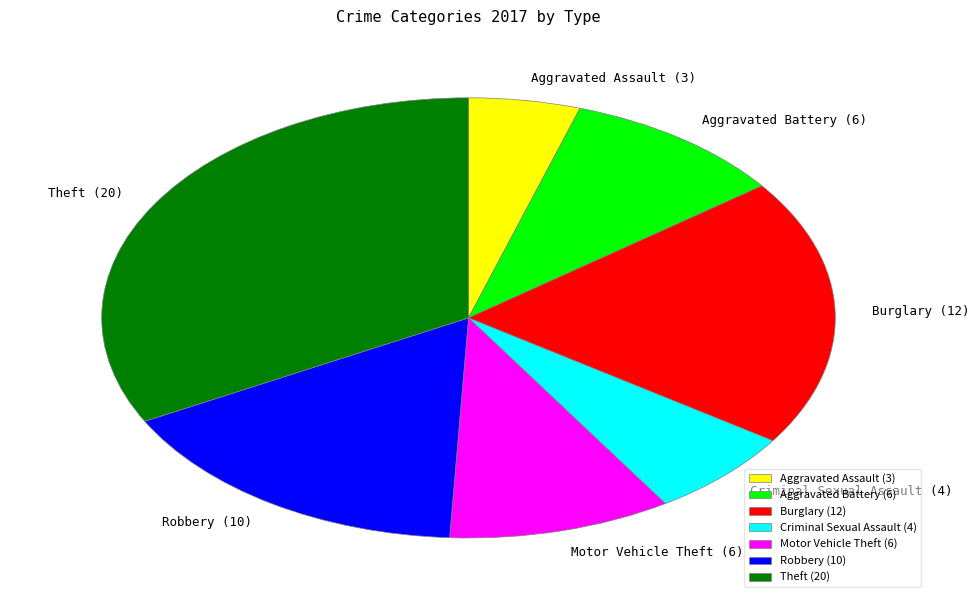

How many segments does this pie chart have?

7